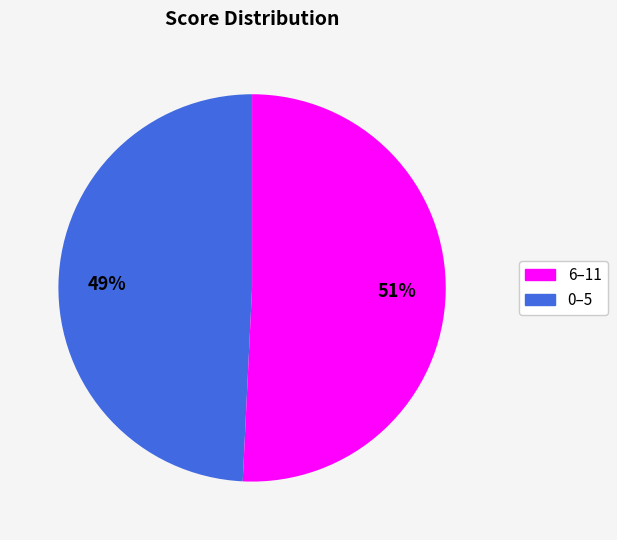

Does any single category account for the majority?

Yes